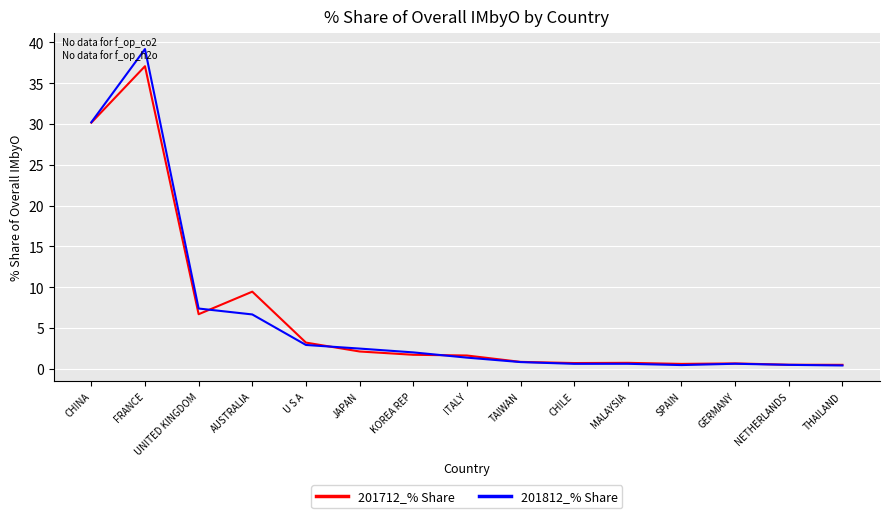

True or false: 201812_% Share and 201712_% Share cross at least once.

True